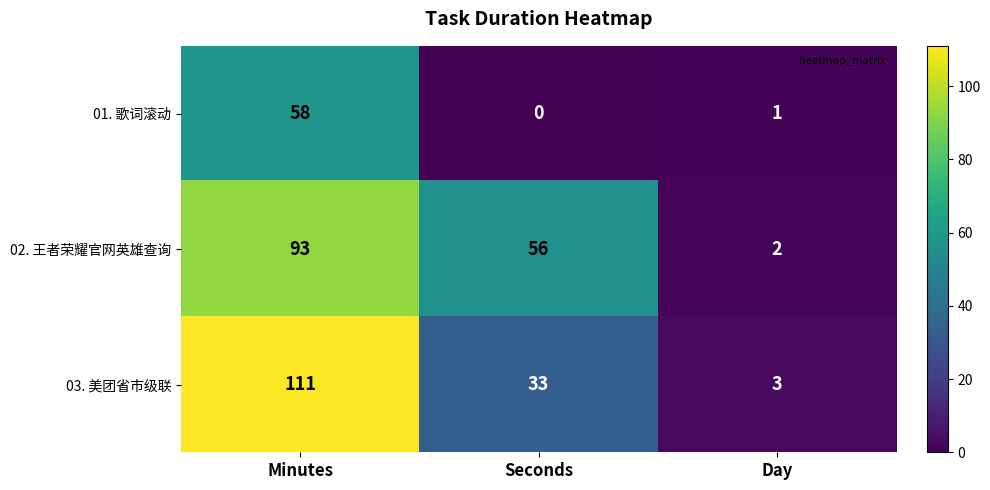

What value does the 03. 美团省市级联 series have at Minutes, to the nearest 10?

110